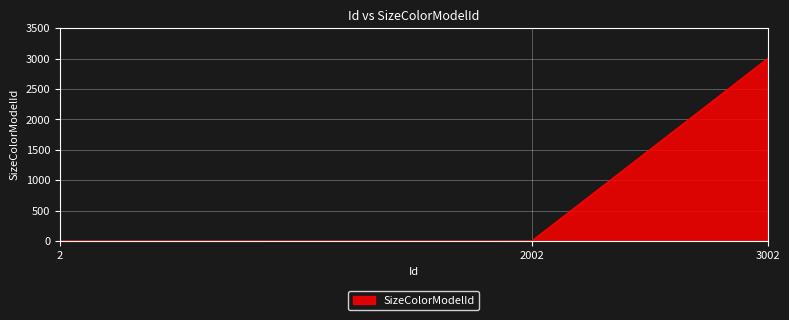

What is the sum of the values at 2 and 2002?

3